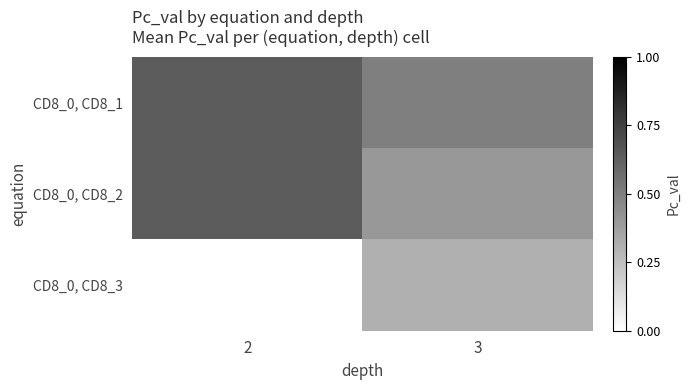

Reading left to right, list all the values displayed in this chart.

CD8_0, CD8_1: 2=0.6	3=0.5
CD8_0, CD8_2: 2=0.6	3=0.4
CD8_0, CD8_3: 2=0.0	3=0.3